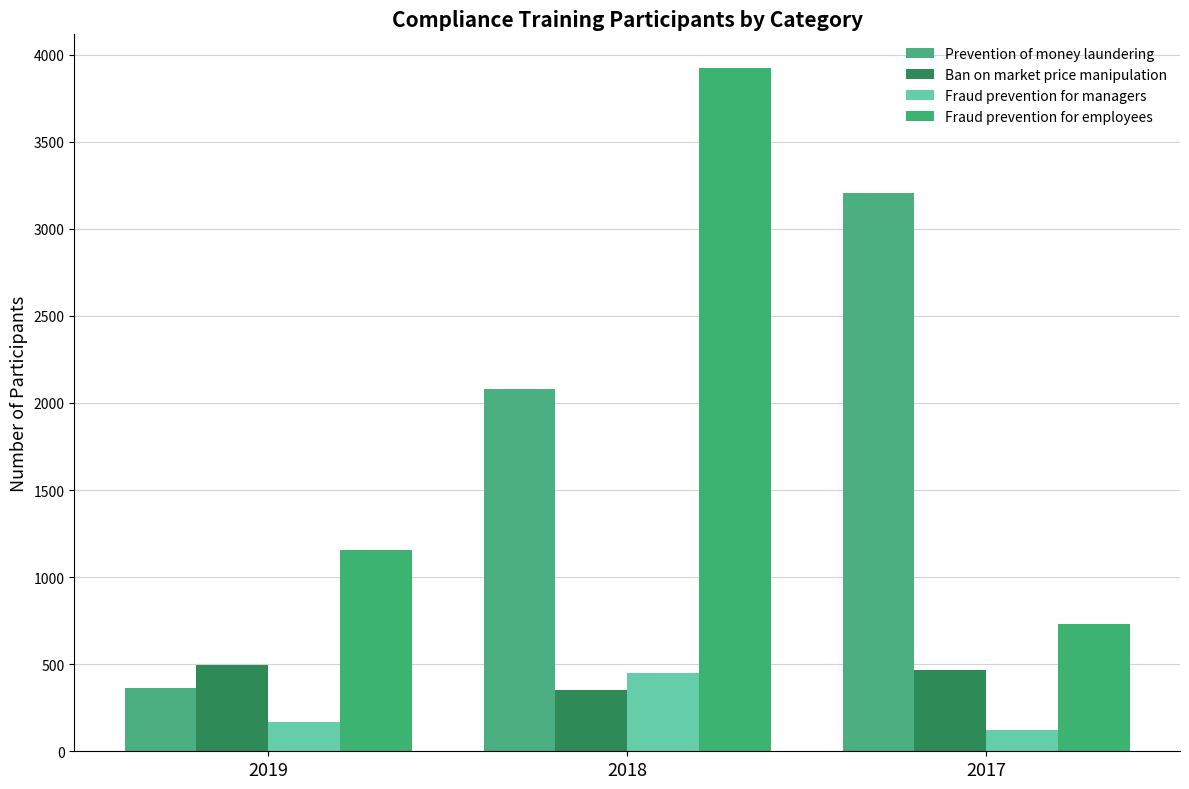

Read the Ban on market price manipulation value at 2017.

468